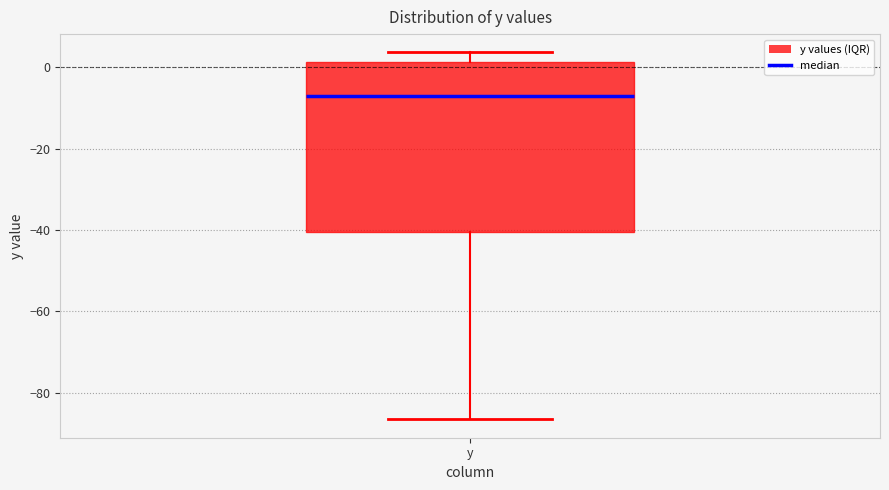

Read this box plot against the y-axis: the position of the median line, the range covered by the box, and the ends of both whiskers. The values are not printed on the chart, so give them approximately, as read against the axis.

median -8, box -40 to 2, whiskers -86 to 4